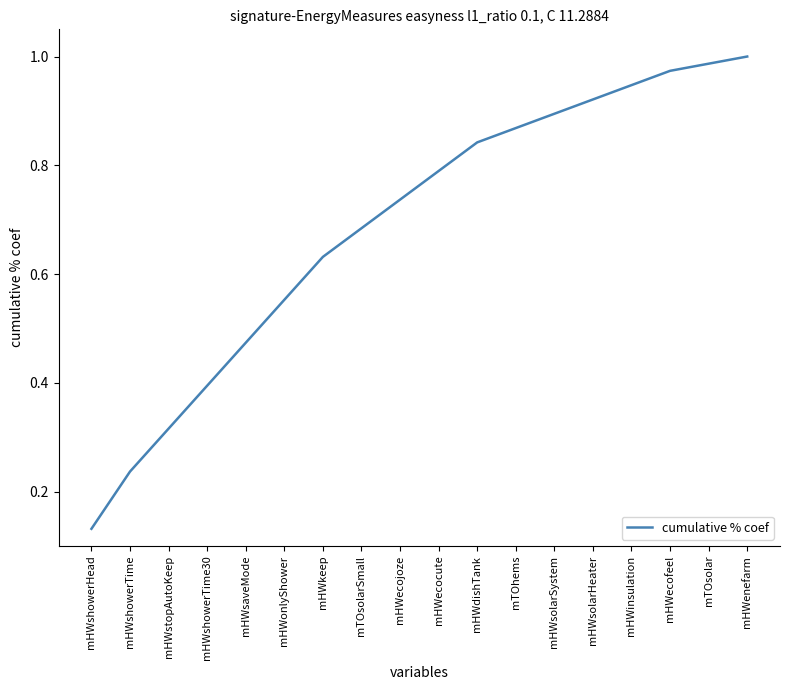

List the labels in order of value, smallest first.

mHWshowerHead, mHWshowerTime, mHWstopAutoKeep, mHWshowerTime30, mHWsaveMode, mHWonlyShower, mHWkeep, mTOsolarSmall, mHWecojoze, mHWecocute, mHWdishTank, mTOhems, mHWsolarSystem, mHWsolarHeater, mHWinsulation, mHWecofeel, mTOsolar, mHWenefarm